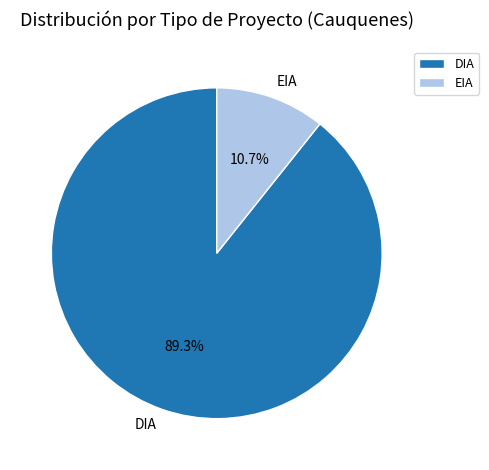

The EIA slice represents 23% of the pie. True or false?

False